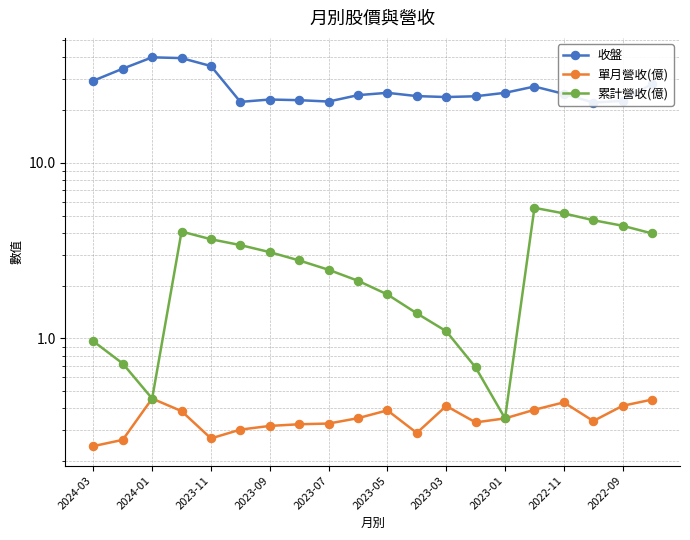

Does the chart have visible grid lines?

Yes